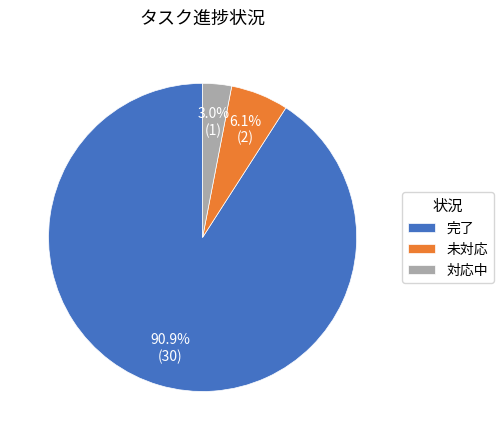

How many slices are in this pie chart?

3